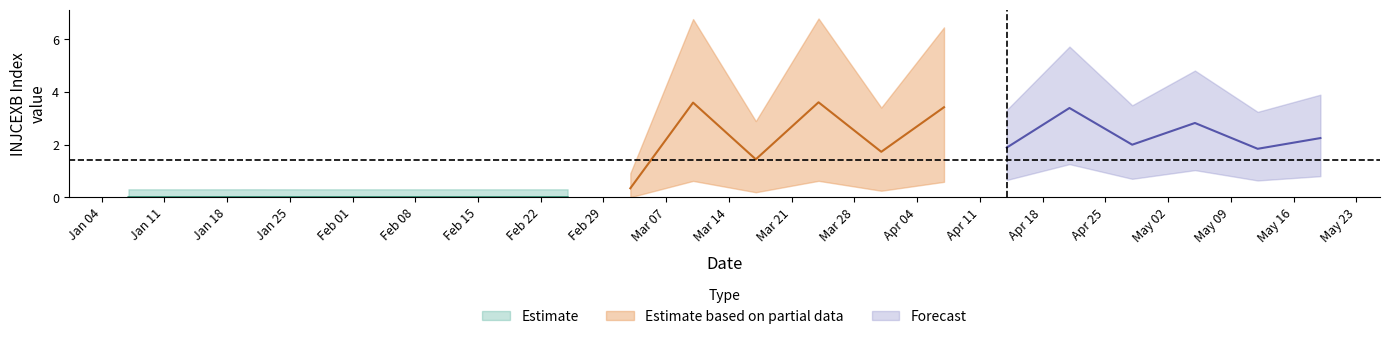

How many values are below 1?

9